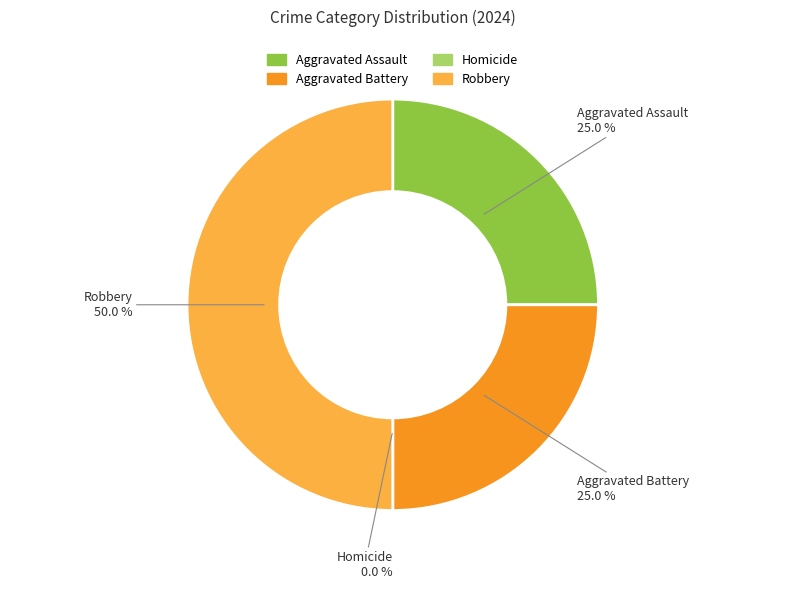

Which slice is the smallest?

Homicide